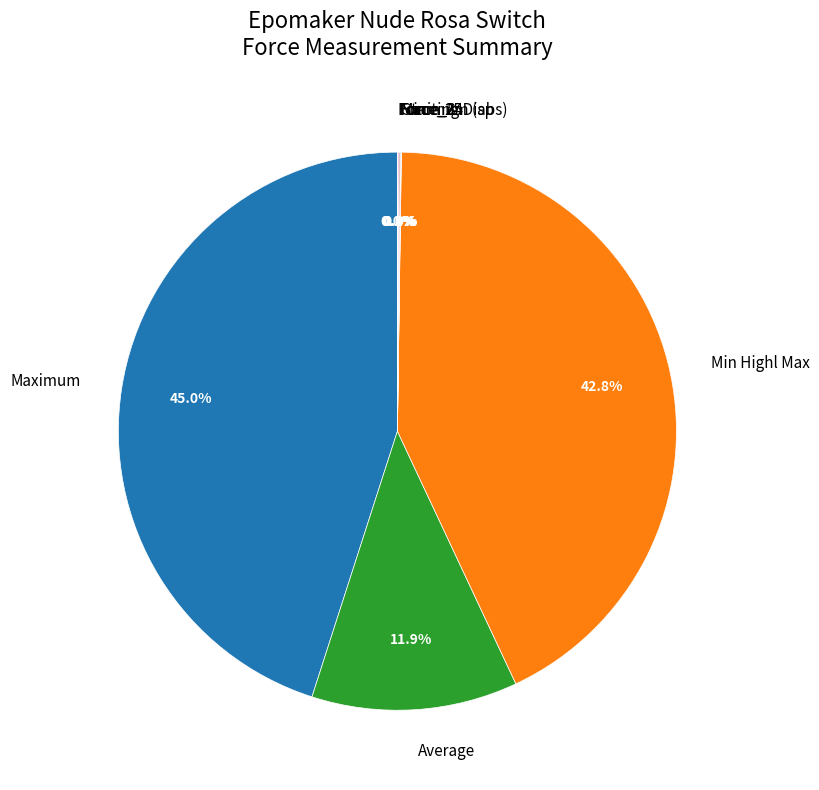

What percentage is NOT represented by Maximum?

55.0%